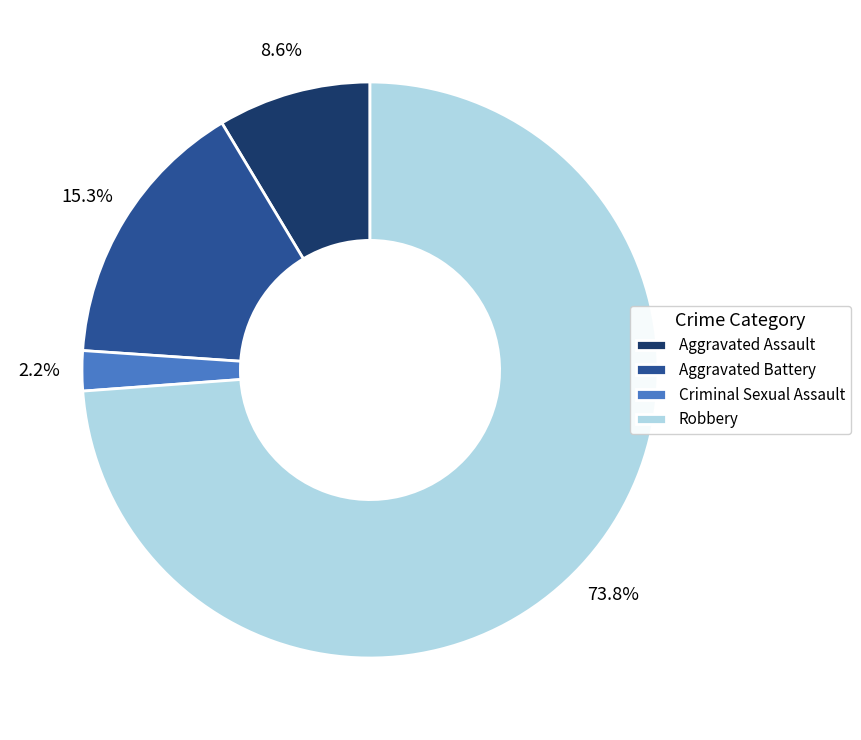

What percentage is the Robbery slice, to the nearest percent?

74%